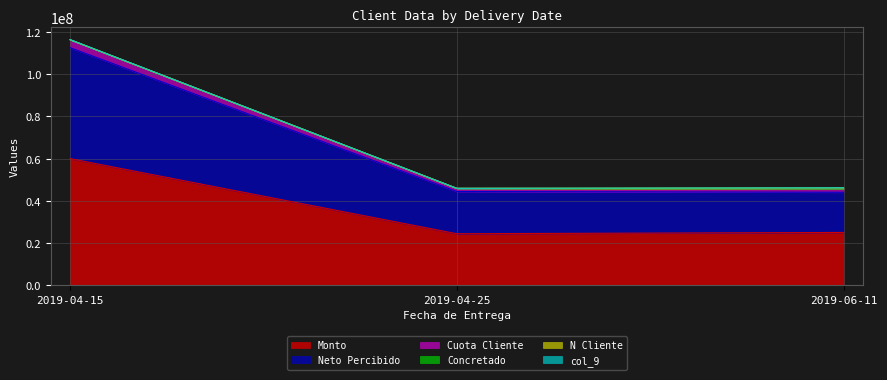

What position from the right is 2019-04-25?

2